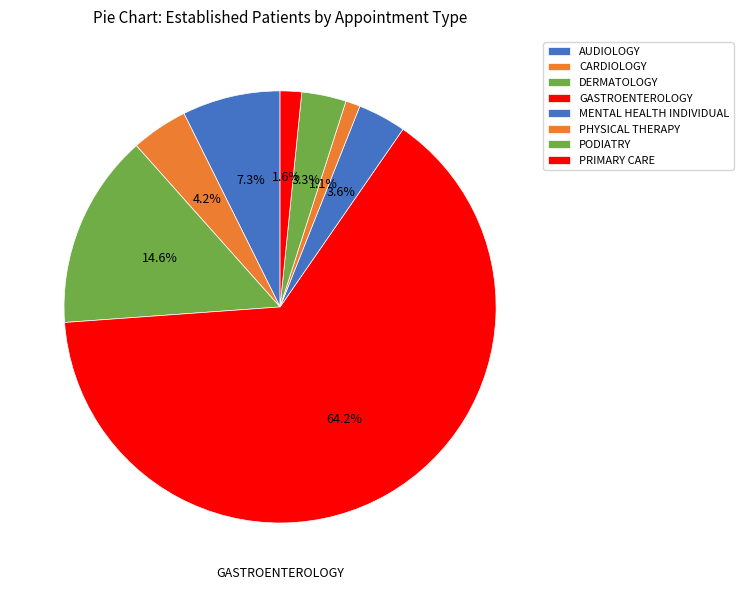

How many segments does this pie chart have?

8